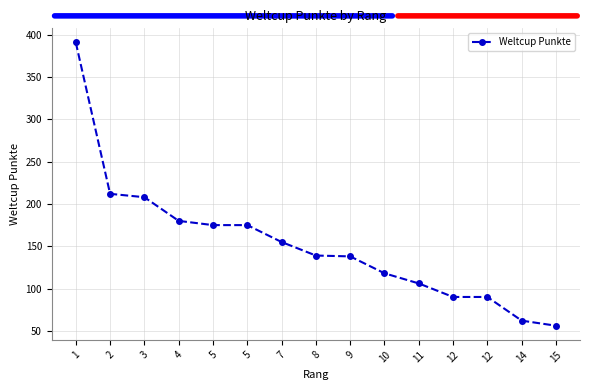

List the labels in order of value, smallest first.

15, 14, 12, 12, 11, 10, 9, 8, 7, 5, 5, 4, 3, 2, 1